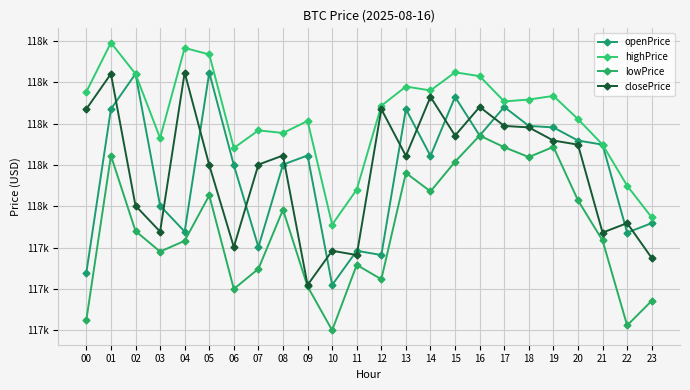

What value does the highPrice series have at 10?

117455.8